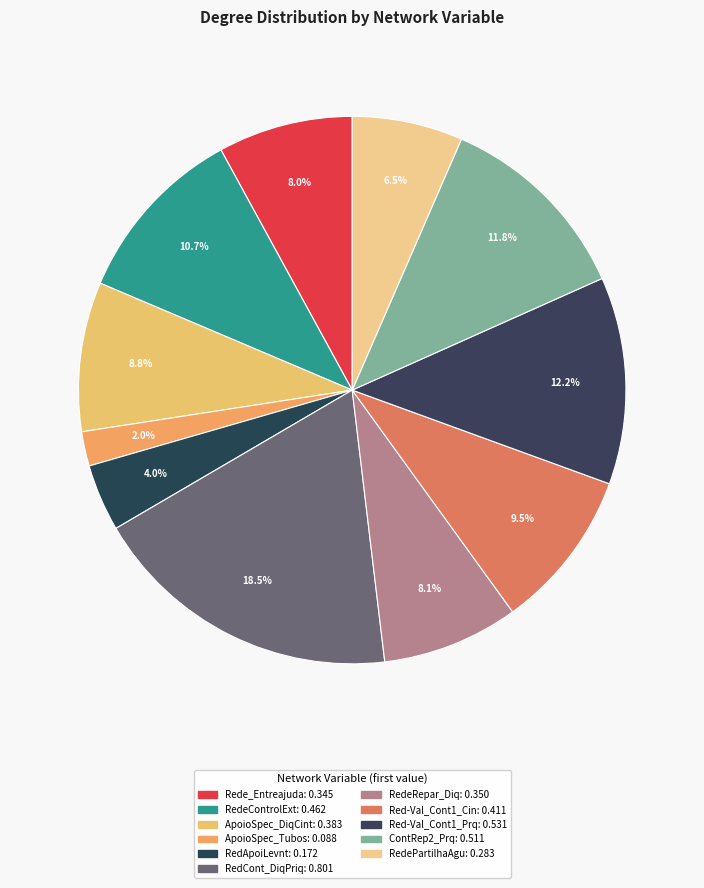

Does any single category account for the majority?

No